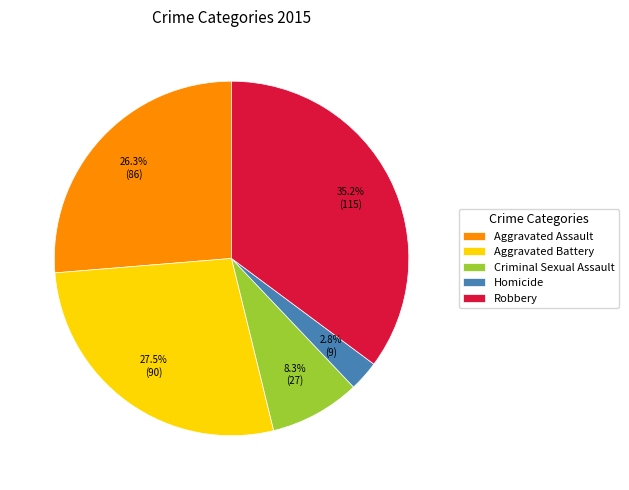

Rank the categories by value from lowest to highest.

Homicide, Criminal Sexual Assault, Aggravated Assault, Aggravated Battery, Robbery